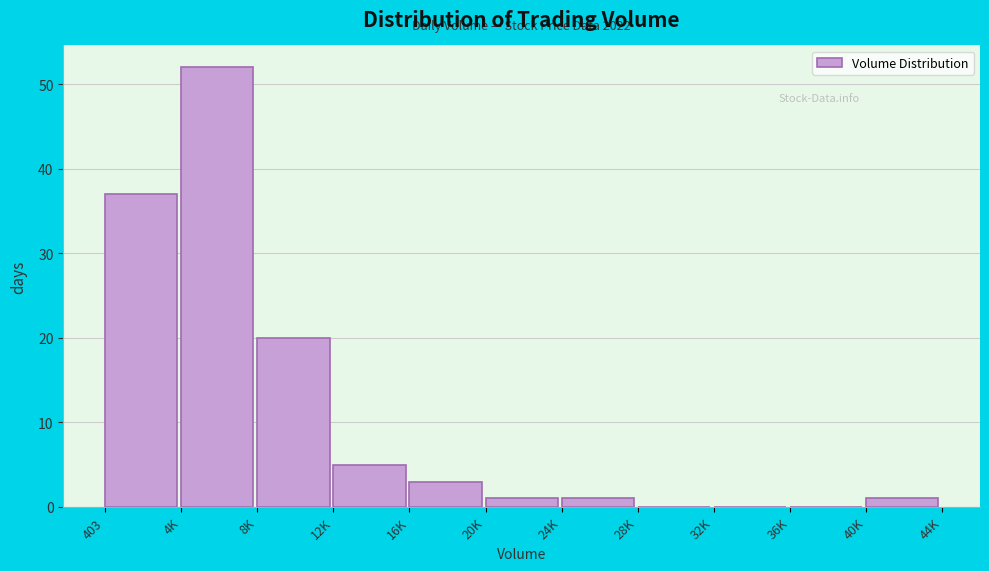

Reading right to left, what are all the values shown in this chart?

40K=1	36K=0	32K=0	28K=0	24K=1	20K=1	16K=3	12K=5	8K=20	4K=52	403=37